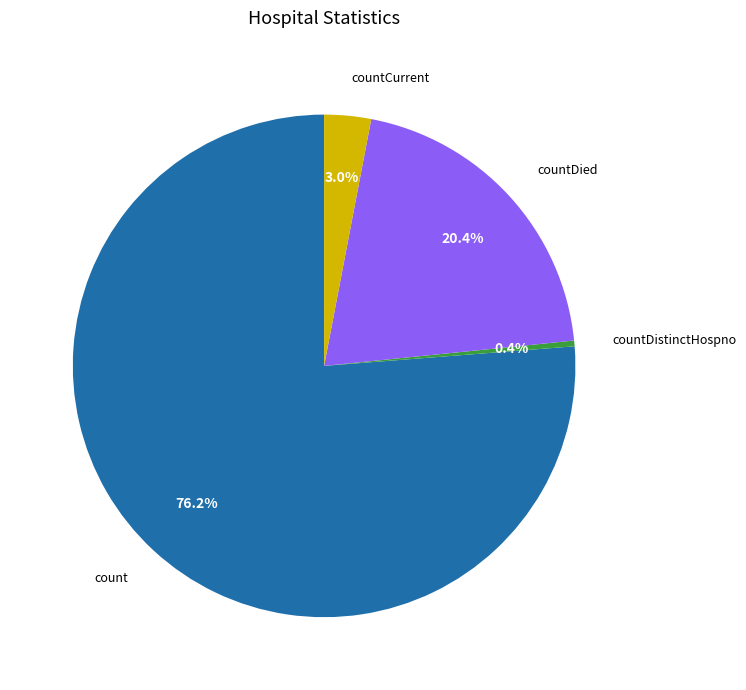

What is the majority slice?

count